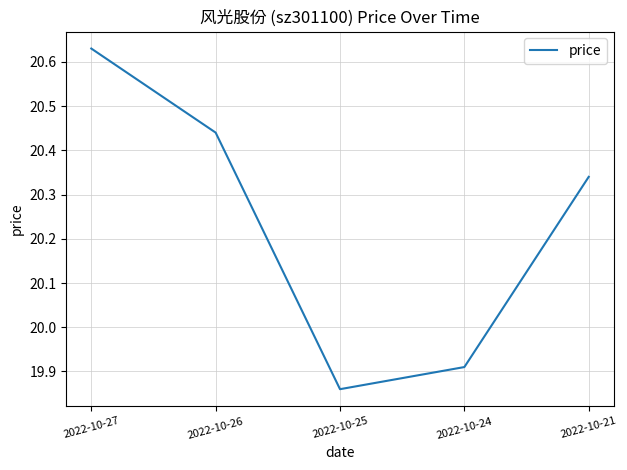

List the labels in order of value, largest first.

2022-10-27, 2022-10-26, 2022-10-21, 2022-10-24, 2022-10-25